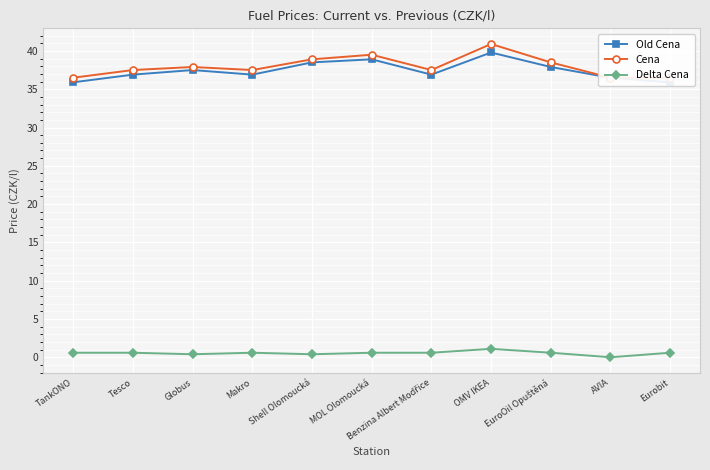

Which series has the largest total across all categories?

Cena